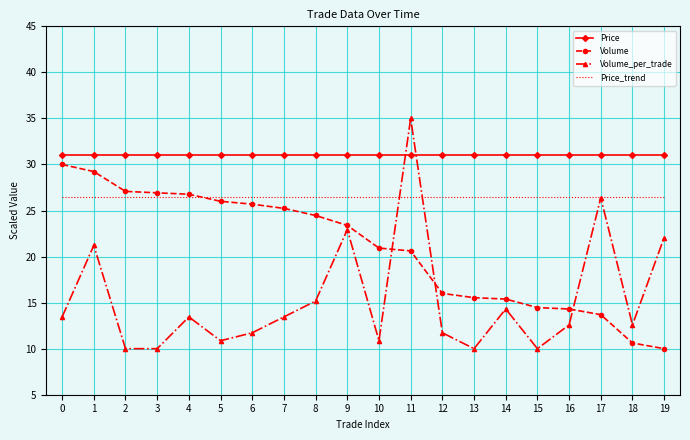

Which series has the largest range (max minus min)?

Volume_per_trade